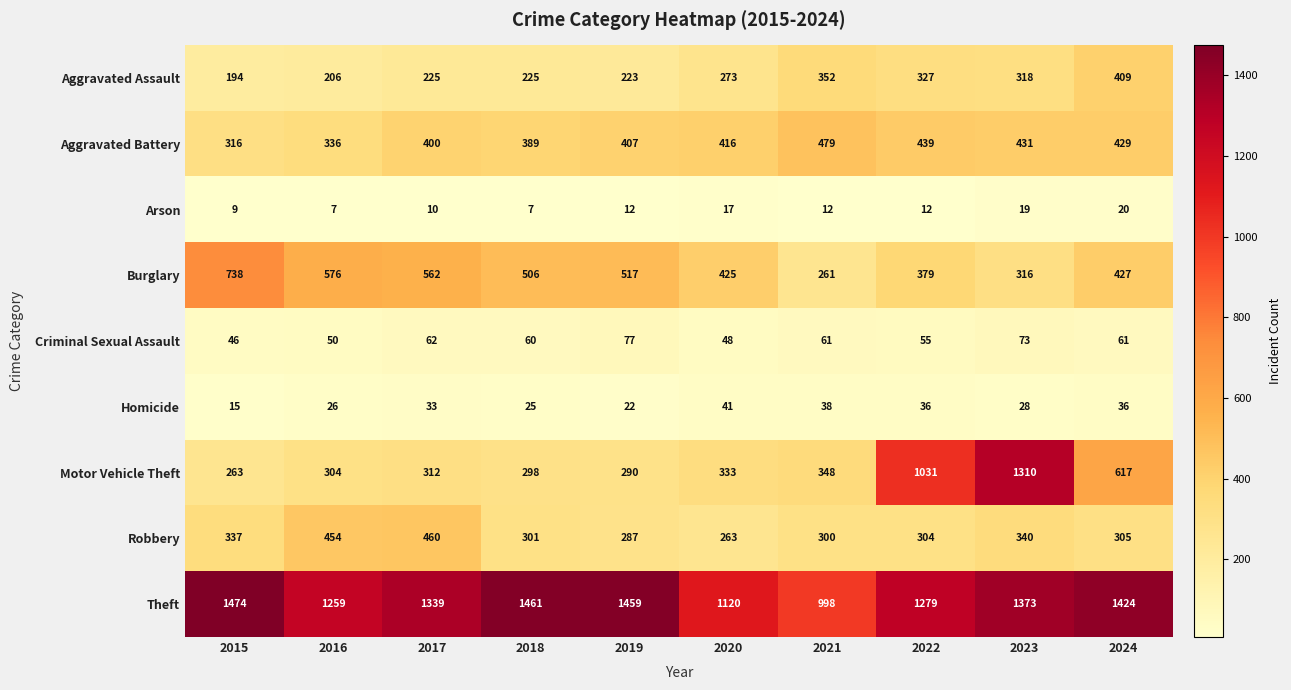

Is it true that Burglary equals 316 at 2023?

True